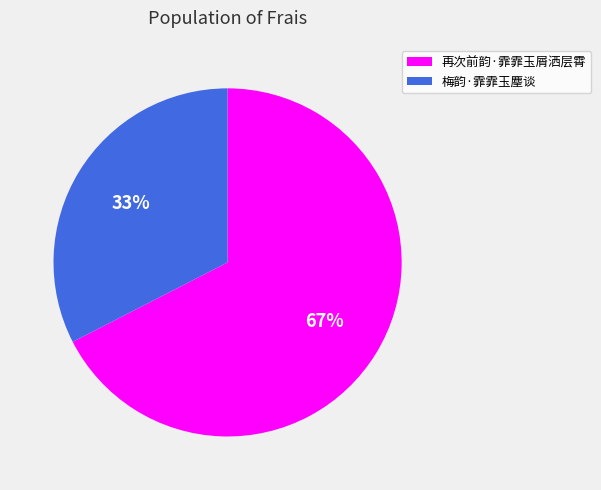

What is the largest slice in the pie chart?

再次前韵·霏霏玉屑洒层霄